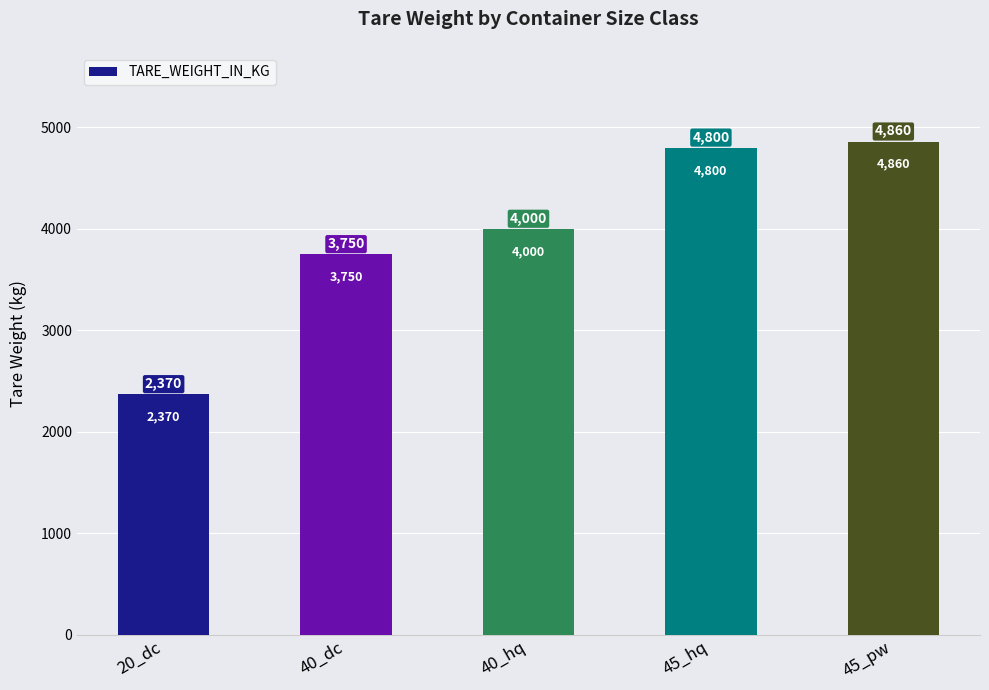

How many bars are there in total?

5